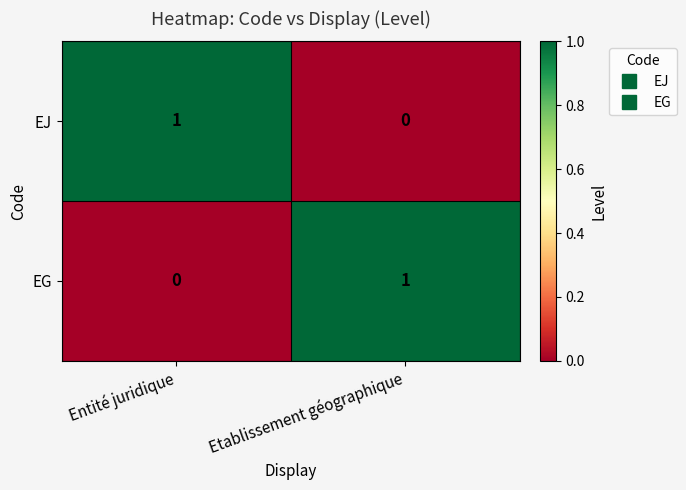

What is the difference between the highest and lowest values at Entité juridique?

1